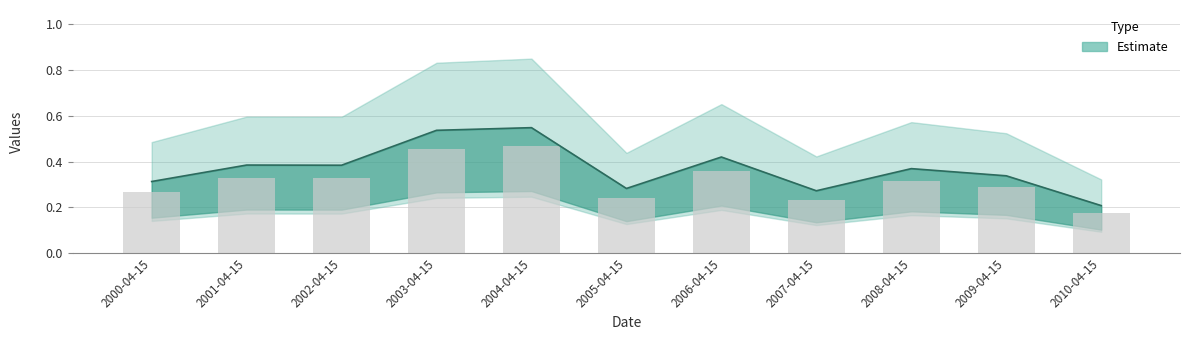

The chart shows a value of 0.4 at 2001-04-15. True or false?

True